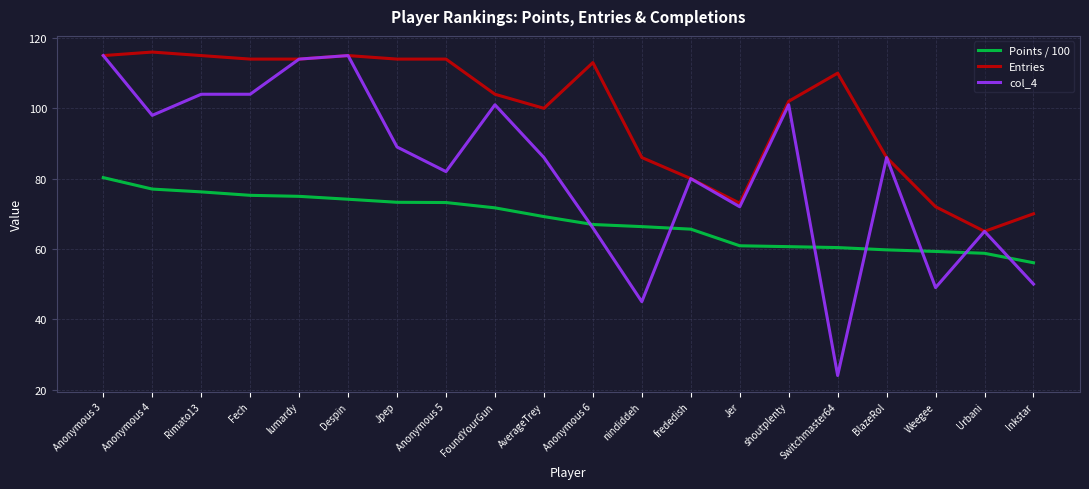

At which category is the sum across all series the highest?

Anonymous 3